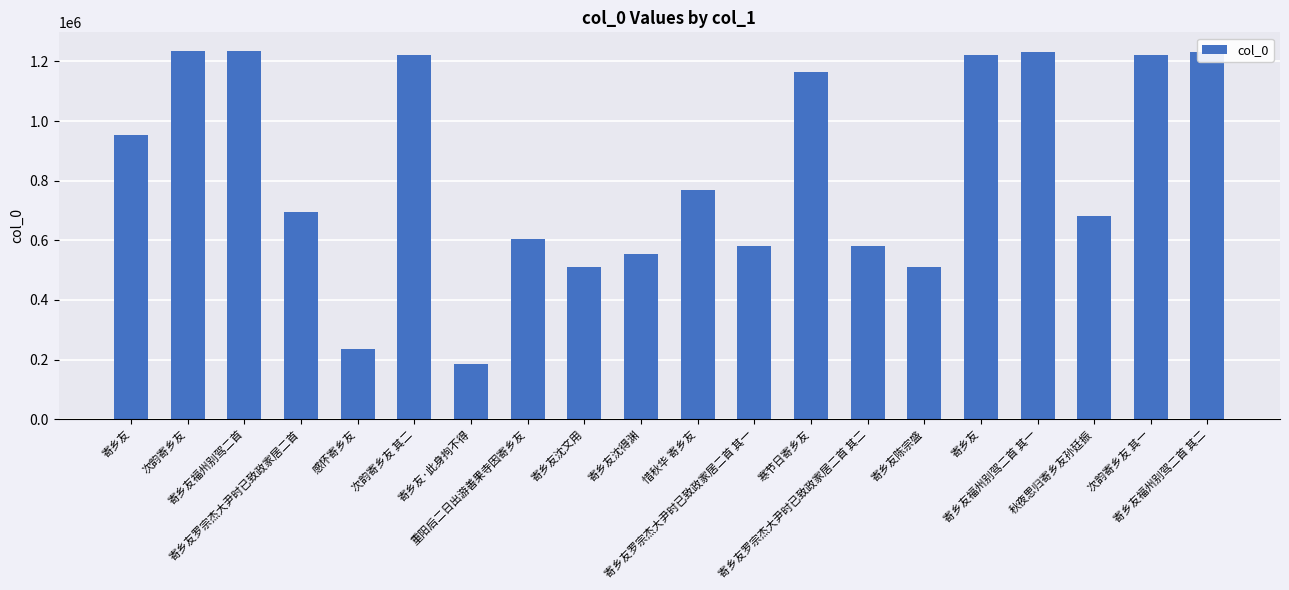

Where does the data first go above 768372?

寄乡友